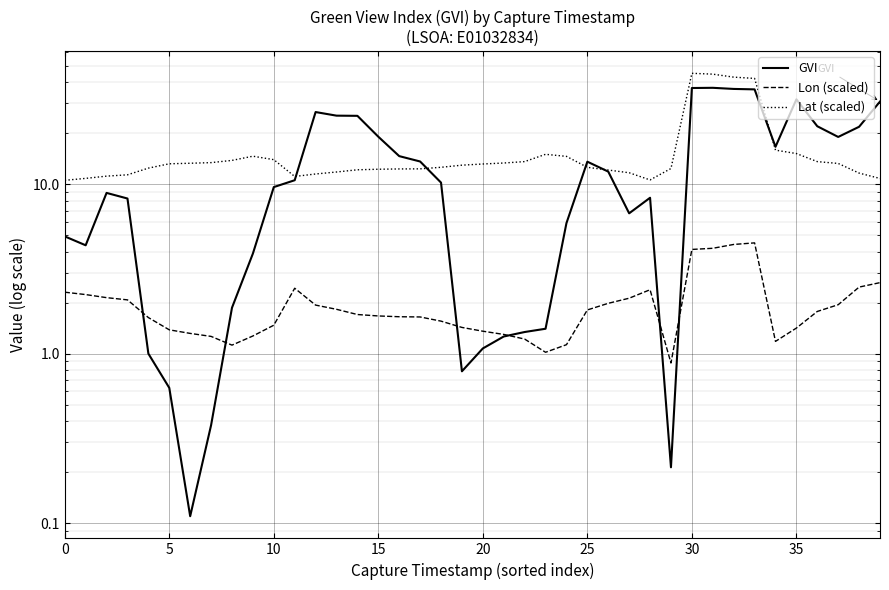

What is the average value of the Lat (scaled) series?

15.8